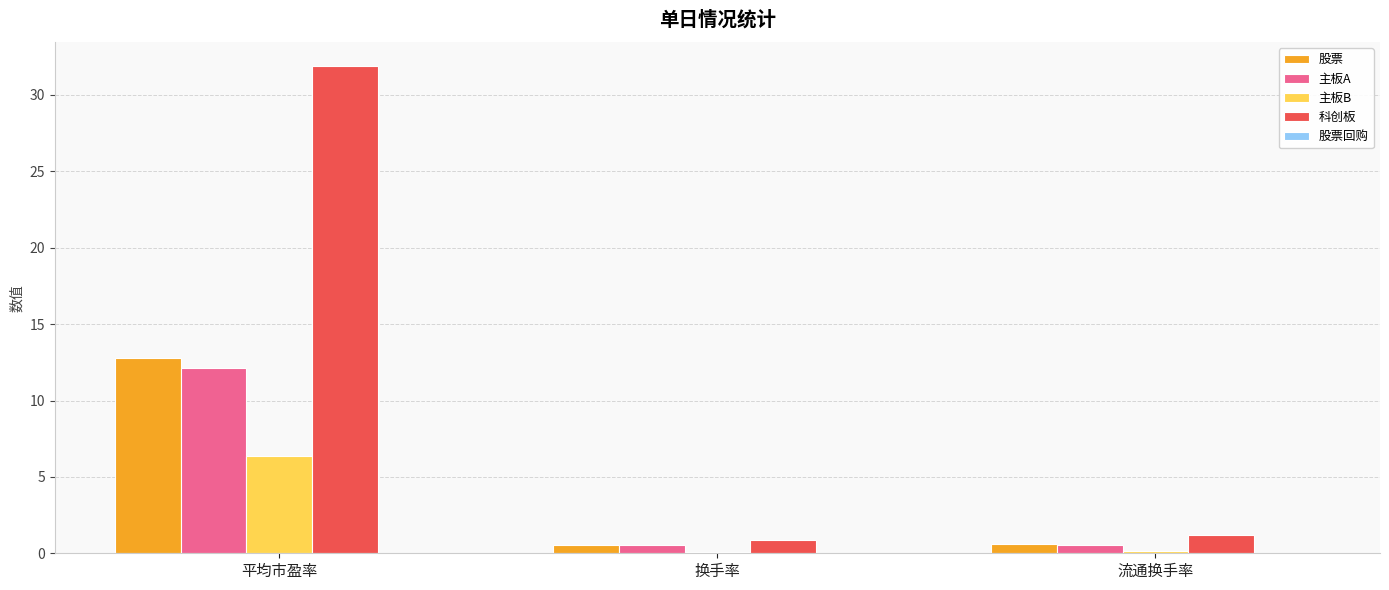

What is the total value across all series at 换手率?

2.0